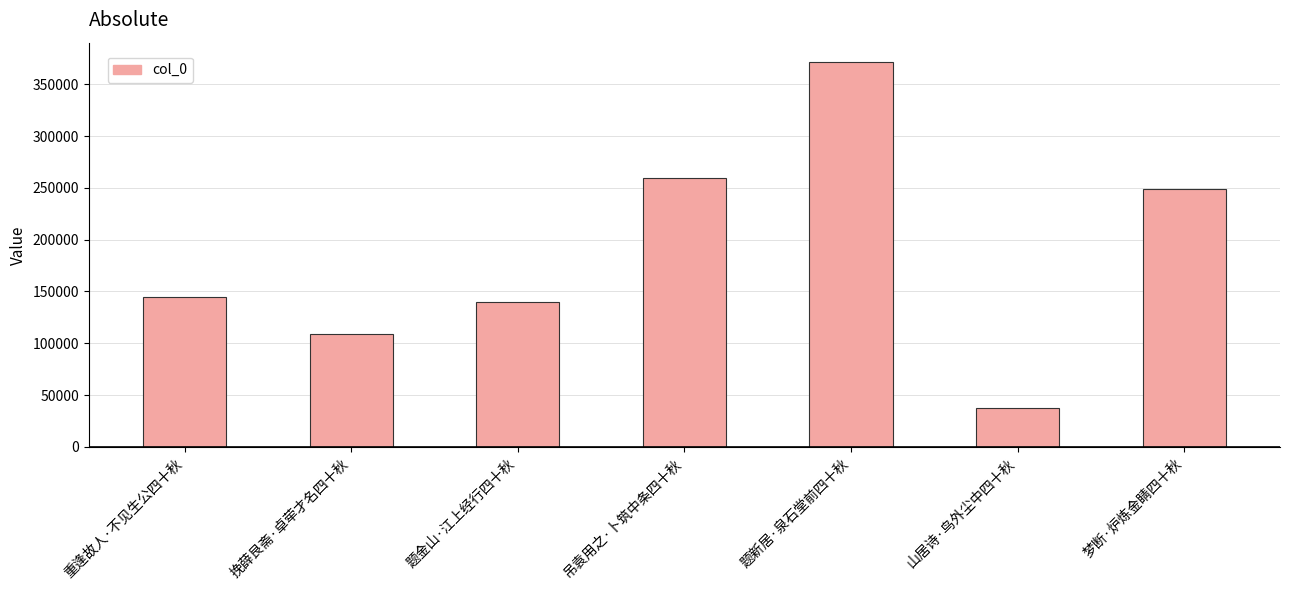

What is the change in value from 重逢故人·不见生公四十秋 to 题金山·江上经行四十秋?

-5536